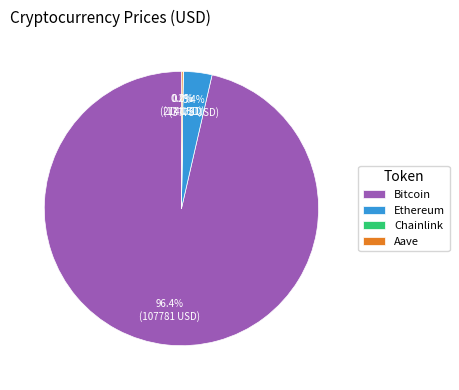

To the nearest percent, what portion does Bitcoin represent?

96%